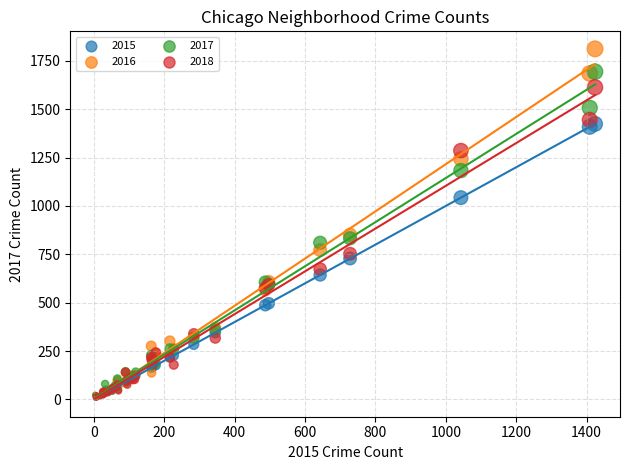

What are all the series names shown in the legend?

2015, 2016, 2017, 2018